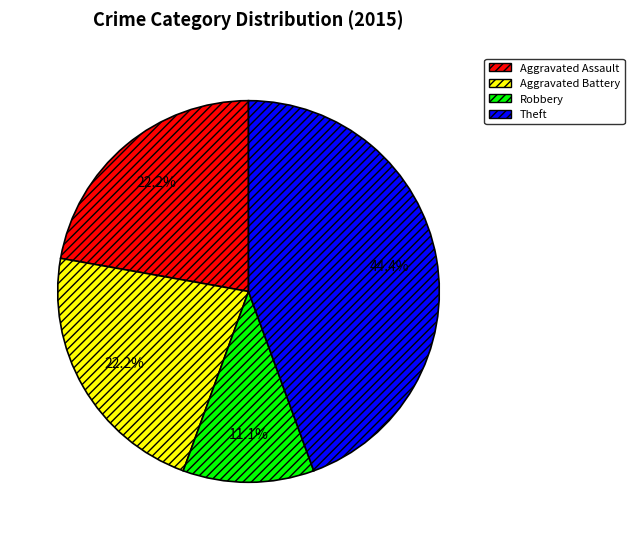

Is there any slice that represents more than half of the pie?

No